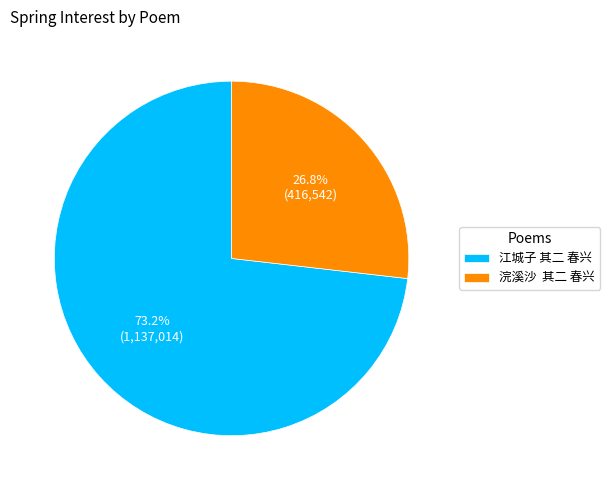

Combined, do 浣溪沙 其二 春兴 and 江城子 其二 春兴 account for over 50%?

Yes